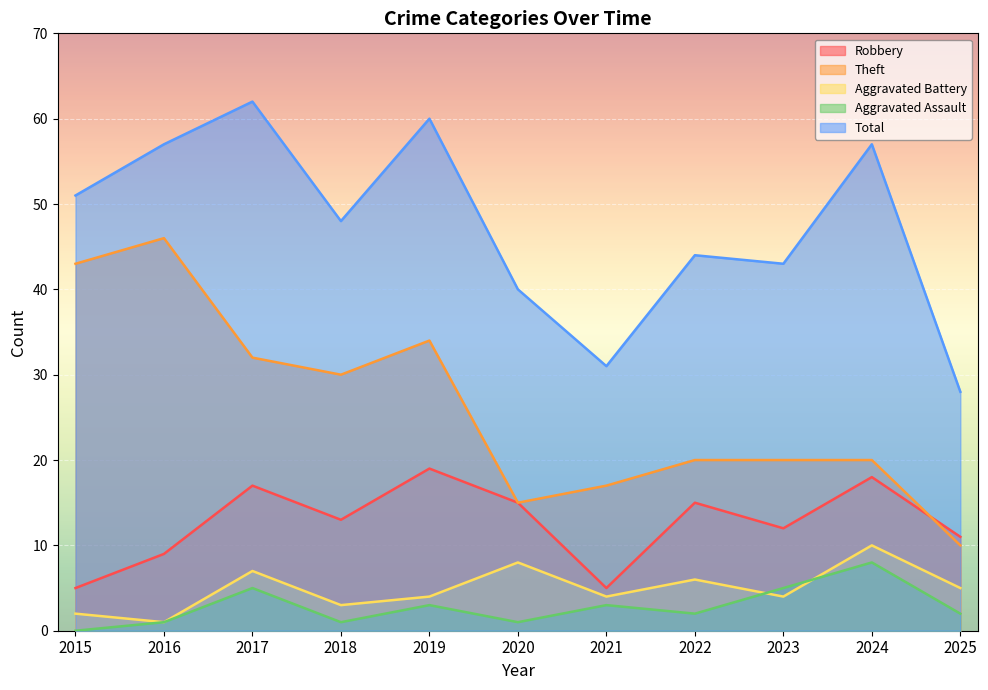

What is the value of the Aggravated Battery point at the 3rd from the left?

7